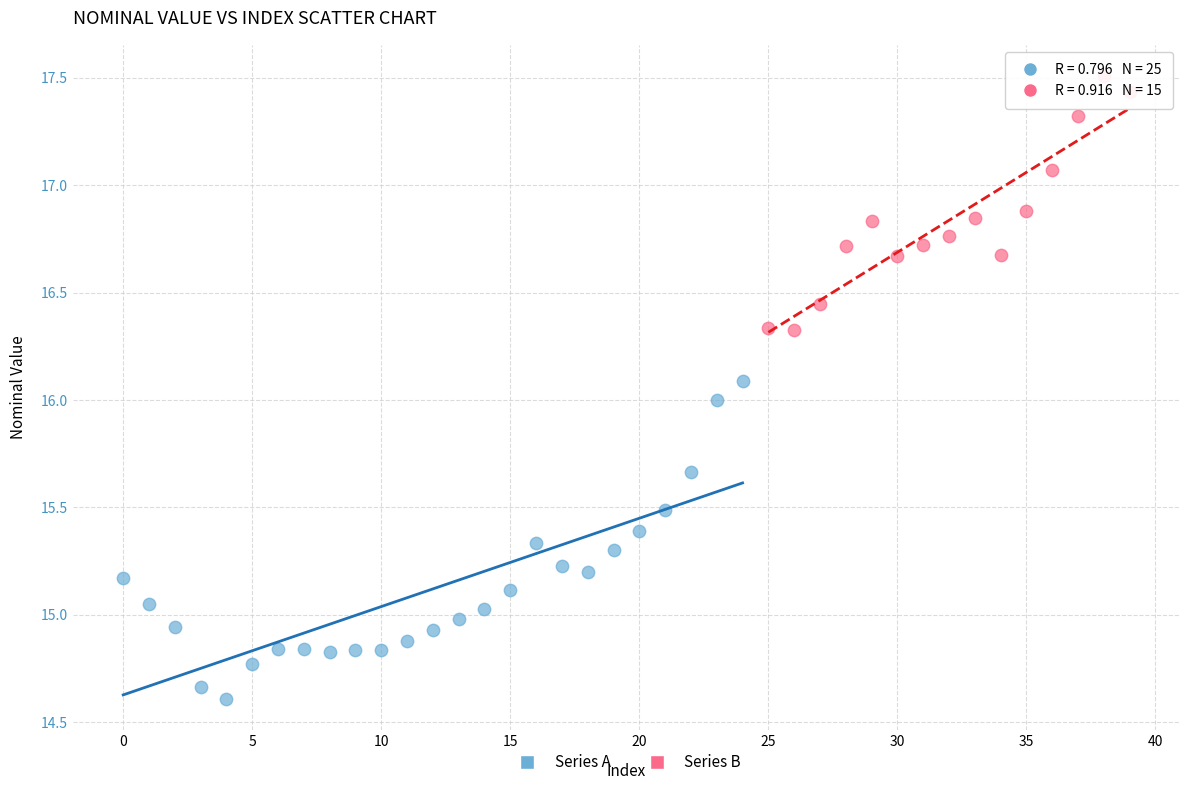

Which series contains the highest Y value?

Series B